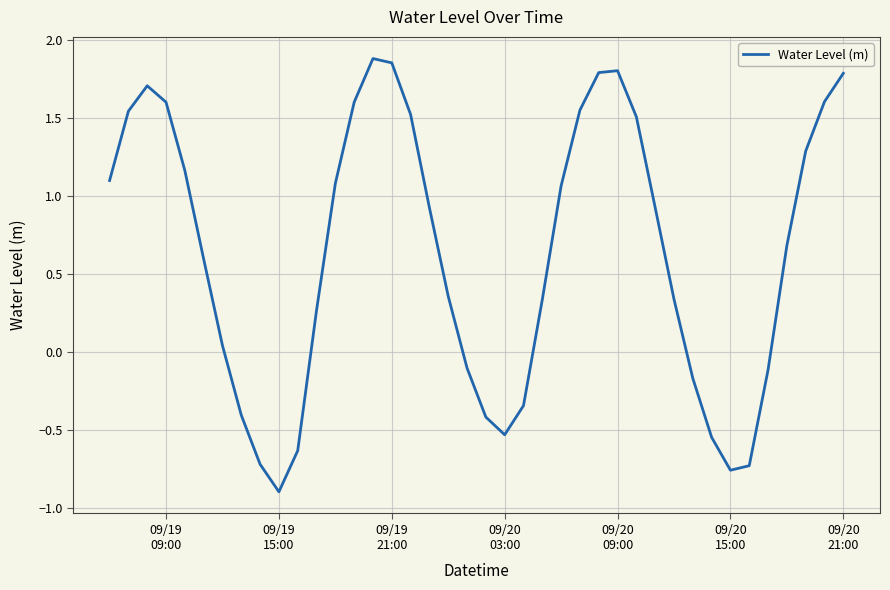

What is the smallest value displayed?

-0.9